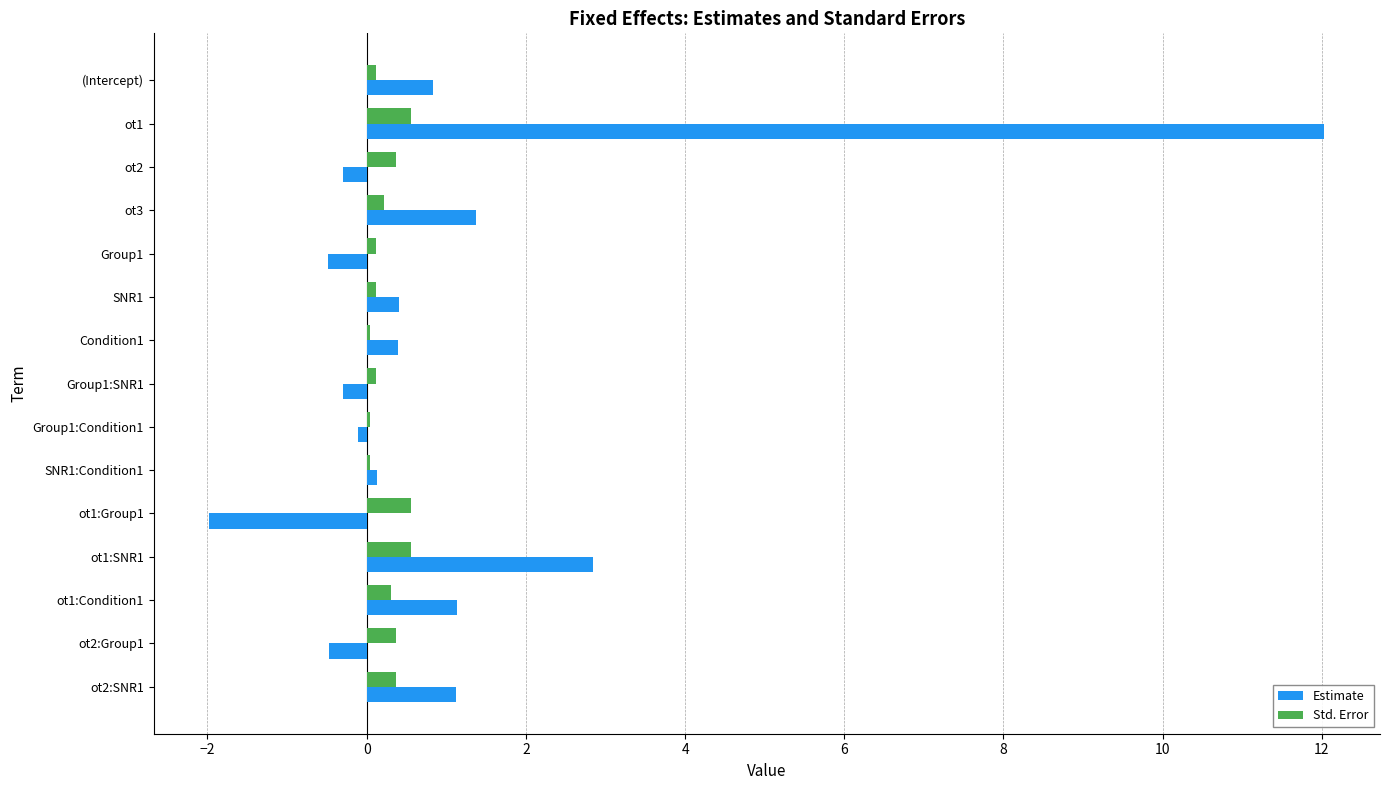

Which category has the highest value across all series?

ot1